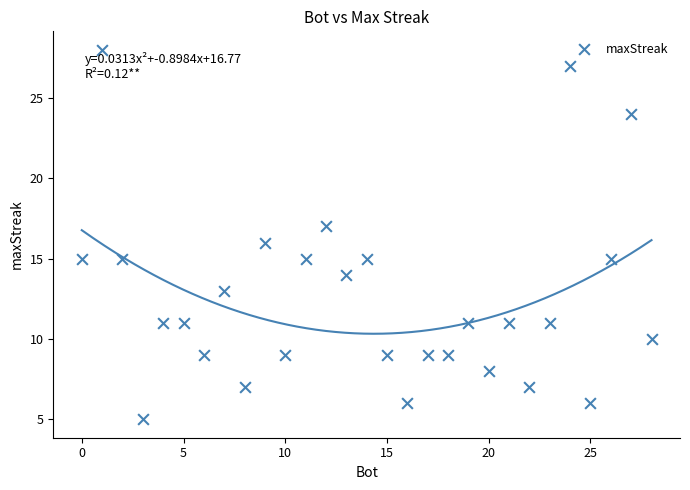

What is the range of X values (max minus min)?

28